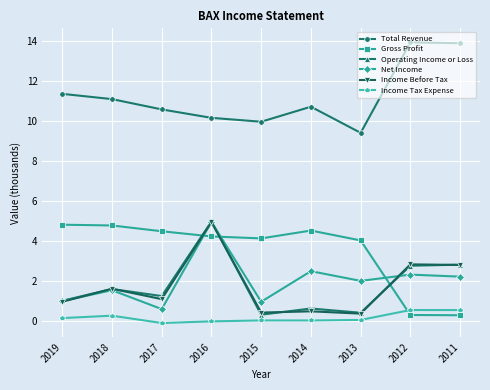

True or false: Net Income and Income Tax Expense cross at least once.

False